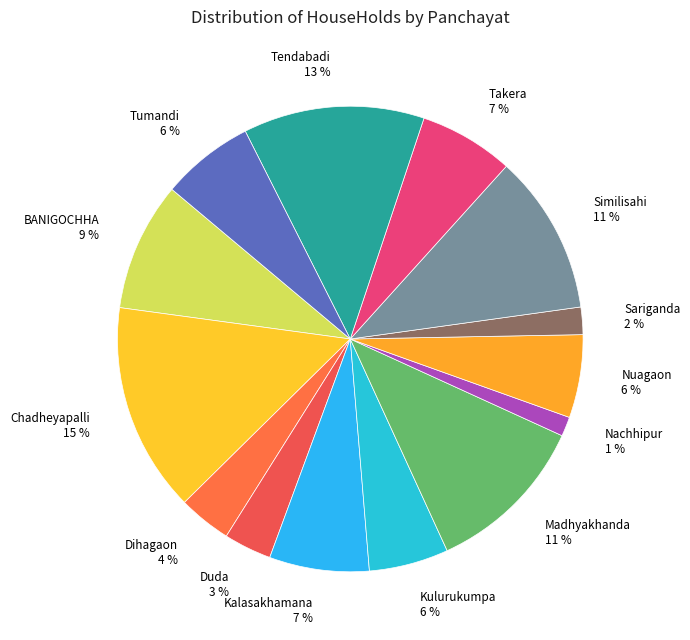

Is there a majority slice in this chart?

No